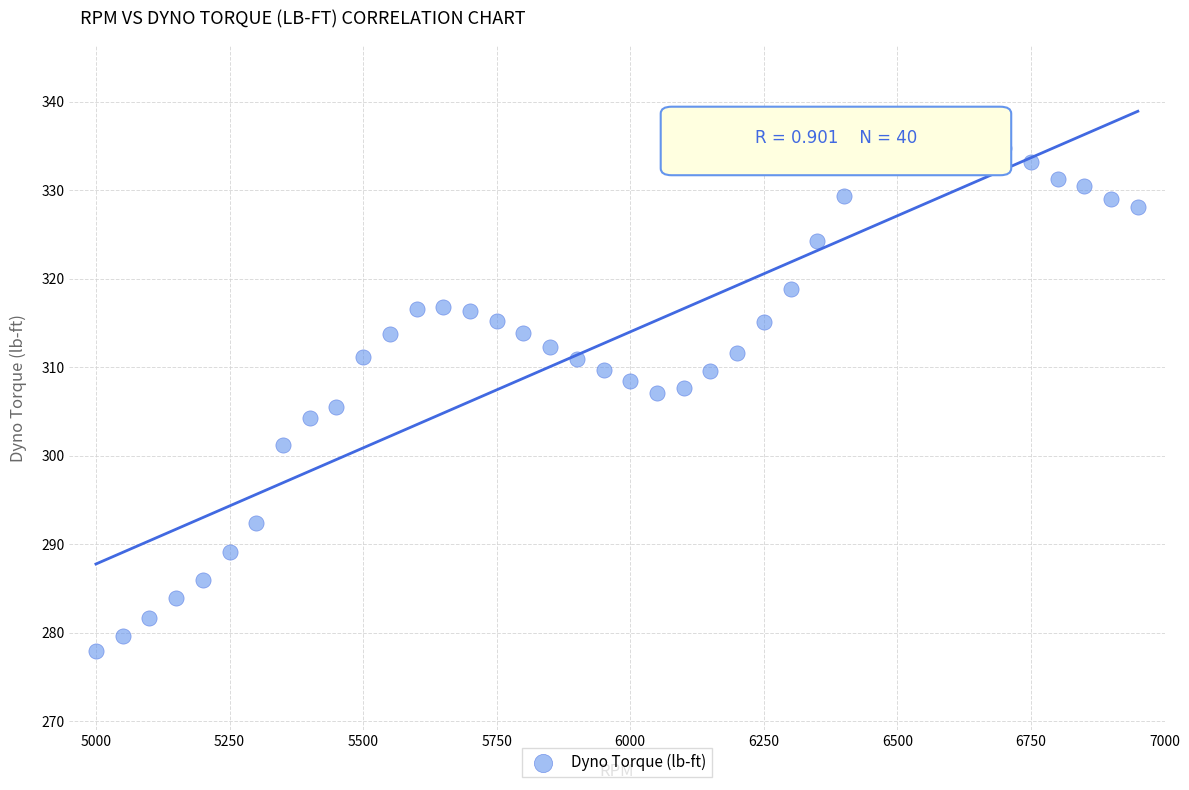

What is the range of X values (max minus min)?

1950.0